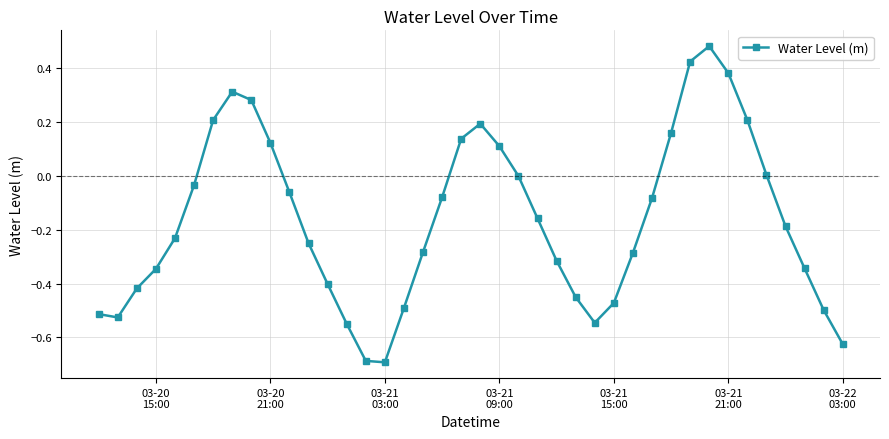

What is the smallest value displayed?

-0.7